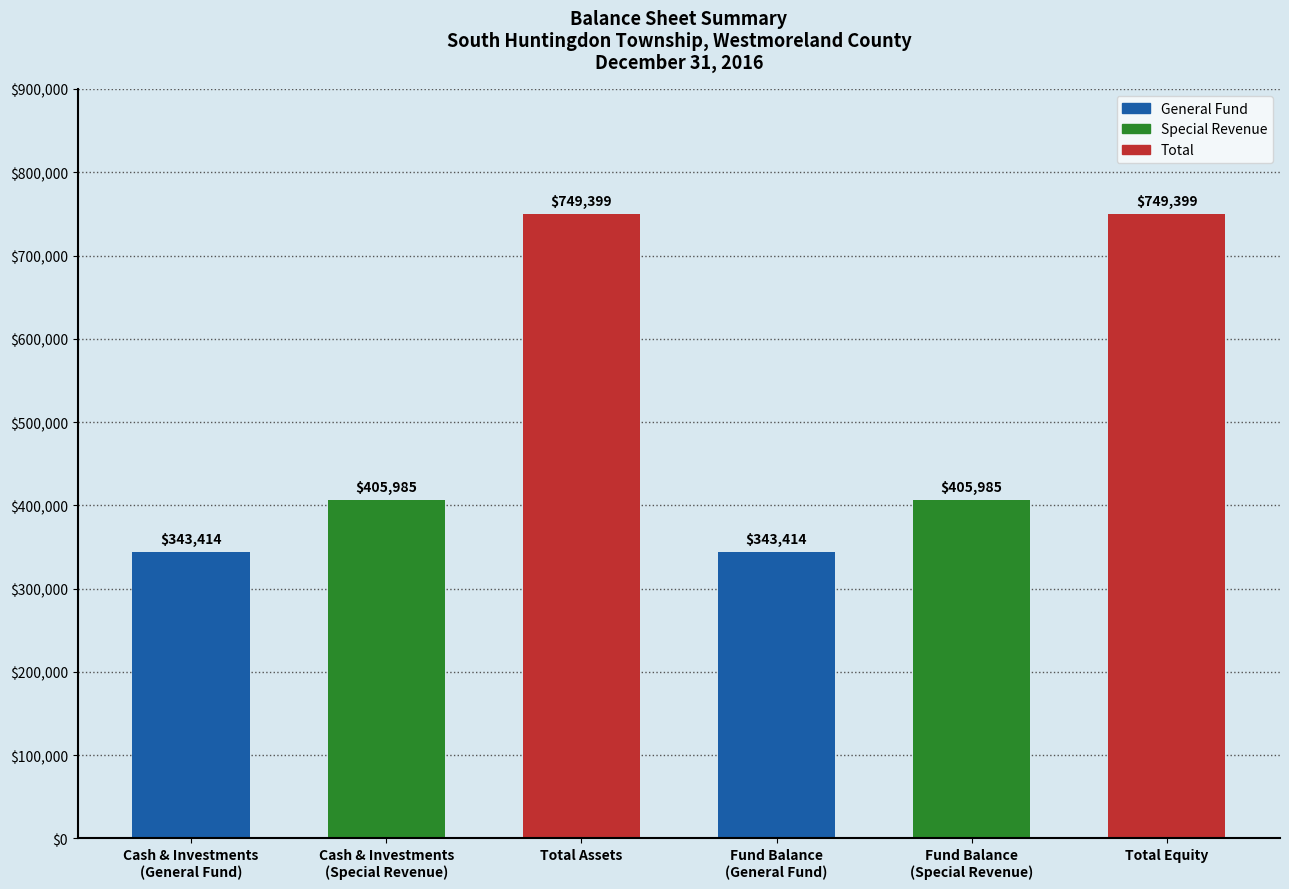

What is the difference between the second highest and second lowest values?

405985